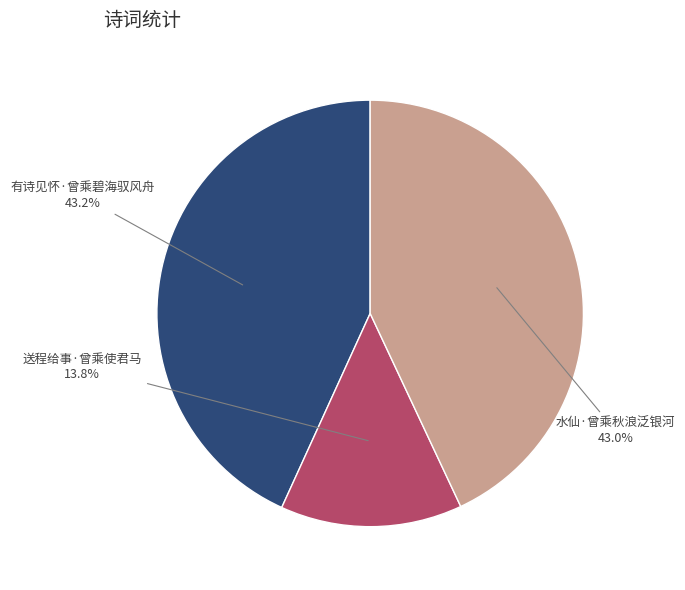

Which slice is the smallest?

送程给事·曾乘使君马